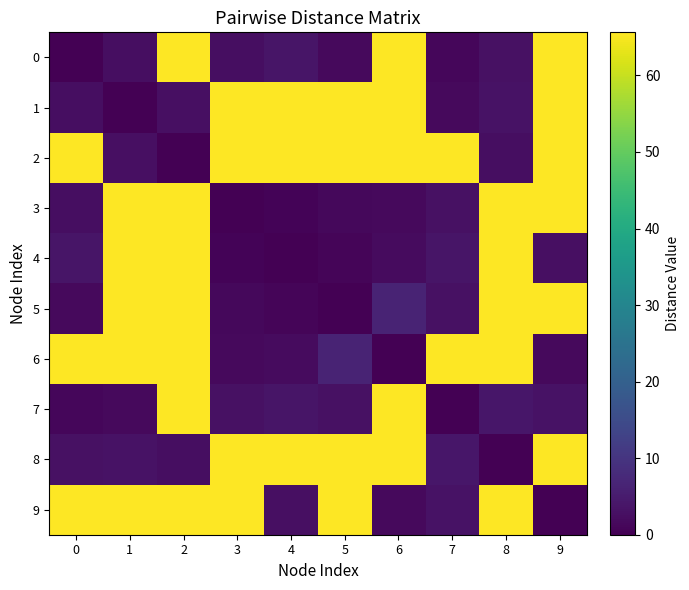

Reading left to right, list all the values displayed in this chart.

0: 0=0.0	1=2.5	2=65.6	3=2.4	4=3.8	5=1.6	6=65.6	7=1.1	8=2.9	9=65.6
1: 0=2.5	1=0.0	2=2.6	3=65.6	4=65.6	5=65.6	6=65.6	7=1.8	8=3.1	9=65.6
2: 0=65.6	1=2.6	2=0.0	3=65.6	4=65.6	5=65.6	6=65.6	7=65.6	8=2.4	9=65.6
3: 0=2.4	1=65.6	2=65.6	3=0.0	4=0.7	5=1.3	6=1.7	7=2.9	8=65.6	9=65.6
4: 0=3.8	1=65.6	2=65.6	3=0.7	4=0.0	5=0.9	6=1.9	7=3.6	8=65.6	9=2.7
5: 0=1.6	1=65.6	2=65.6	3=1.3	4=0.9	5=0.0	6=6.4	7=3.0	8=65.6	9=65.6
6: 0=65.6	1=65.6	2=65.6	3=1.7	4=1.9	5=6.4	6=0.0	7=65.6	8=65.6	9=1.7
7: 0=1.1	1=1.8	2=65.6	3=2.9	4=3.6	5=3.0	6=65.6	7=0.0	8=3.9	9=3.2
8: 0=2.9	1=3.1	2=2.4	3=65.6	4=65.6	5=65.6	6=65.6	7=3.9	8=0.0	9=65.6
9: 0=65.6	1=65.6	2=65.6	3=65.6	4=2.7	5=65.6	6=1.7	7=3.2	8=65.6	9=0.0